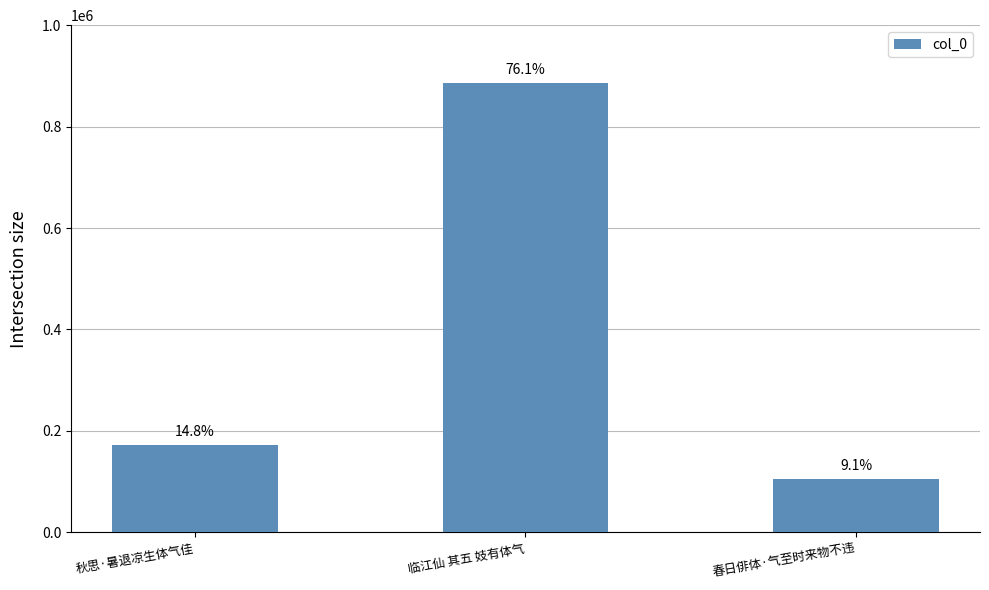

Where does the data first go above 172592?

临江仙 其五 妓有体气